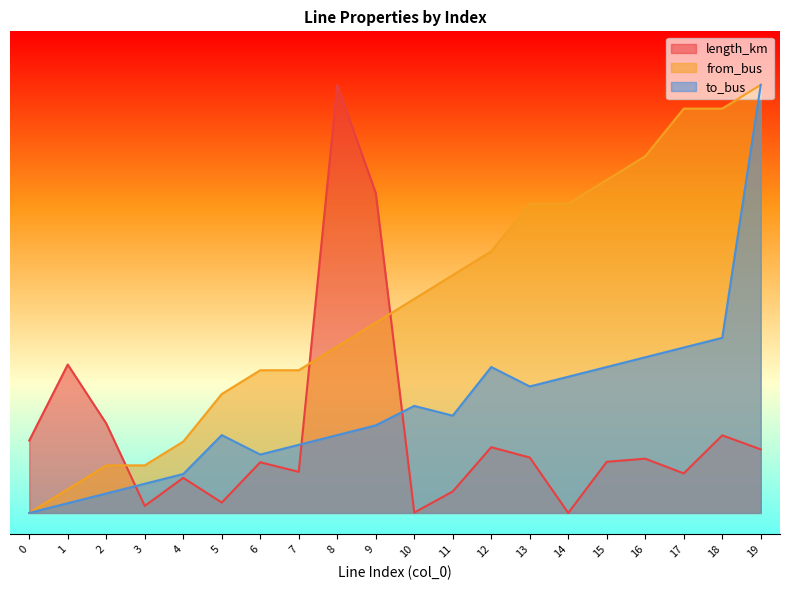

How many positive values does the length_km series have?

19